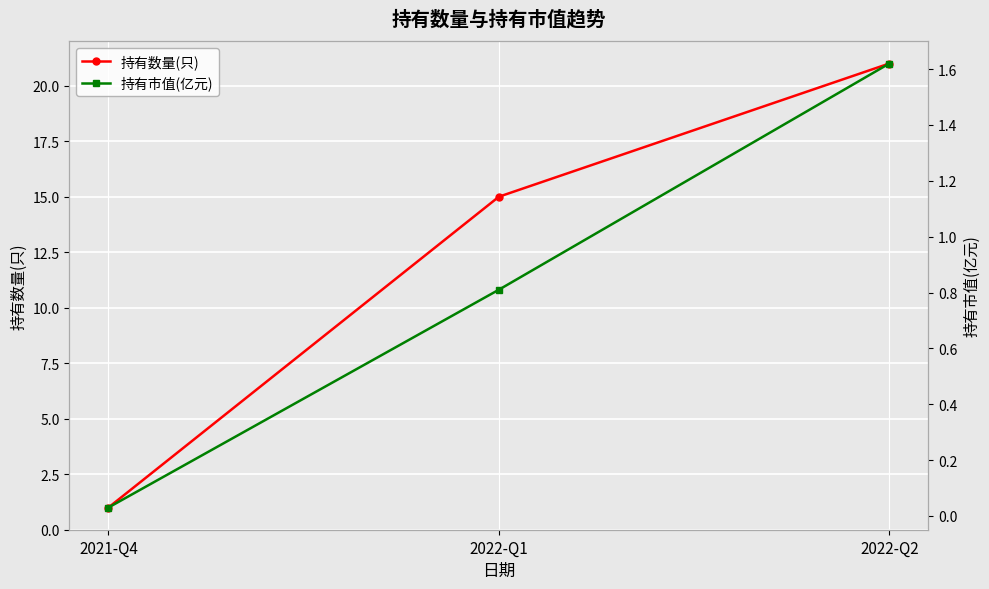

Where is 持有市值(亿元) nearest to the value 0?

2021-Q4